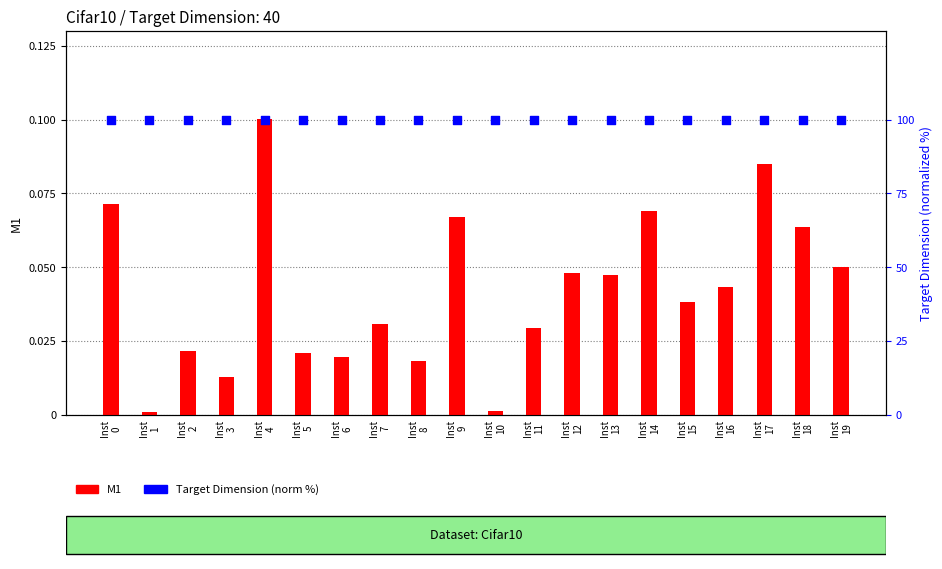

Which series reaches the minimum Y coordinate?

M1